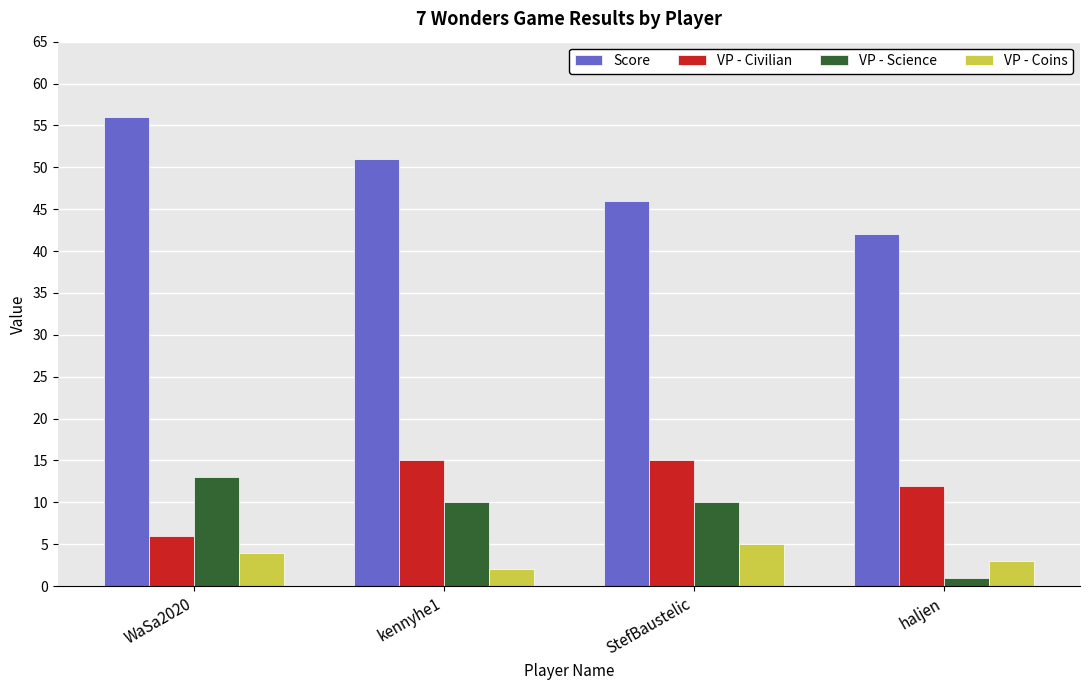

What is the highest value of the VP - Coins series?

5